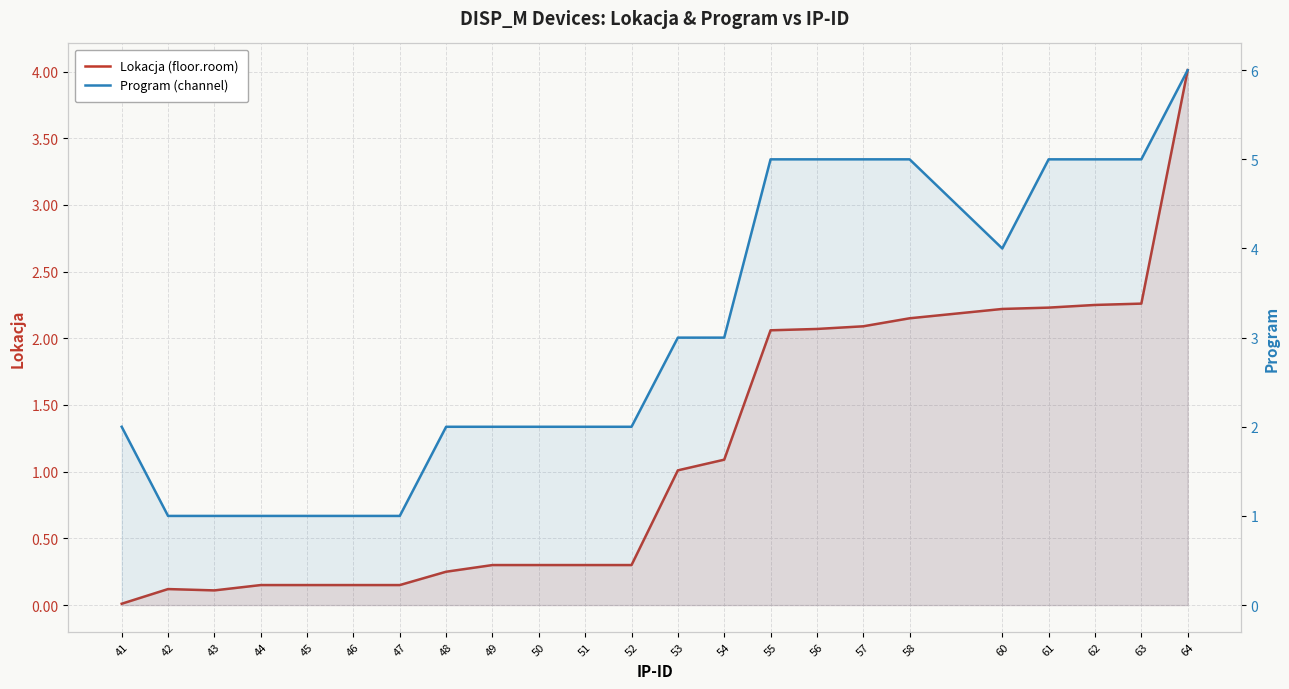

How many series are shown in this chart?

2